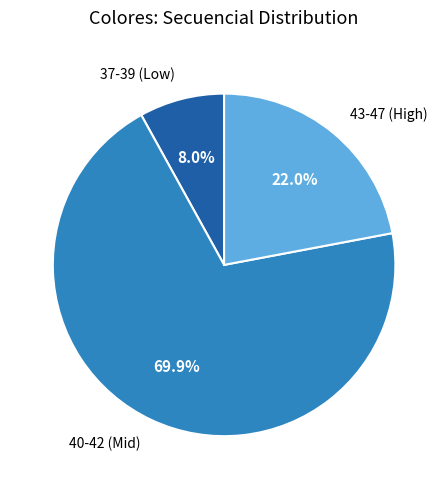

Does any single category account for the majority?

Yes